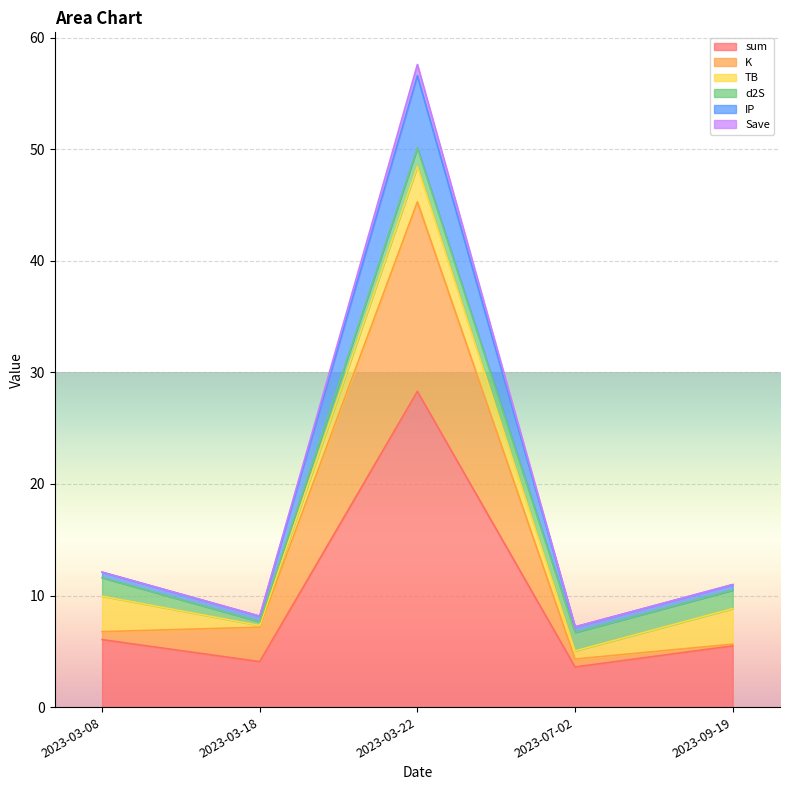

The value of sum at 2023-03-22 is 47.5. True or false?

False